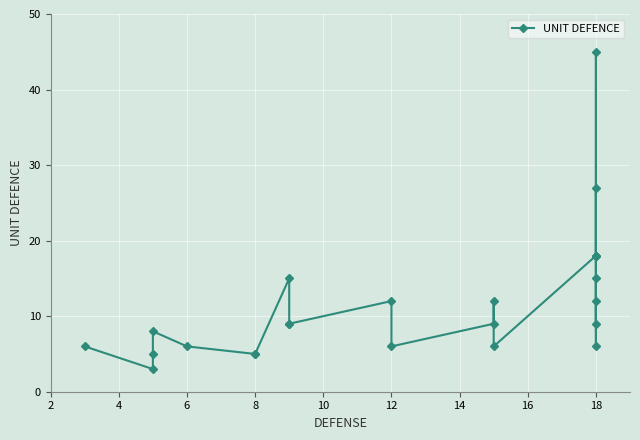

At which category does the data reach its first local valley?

4